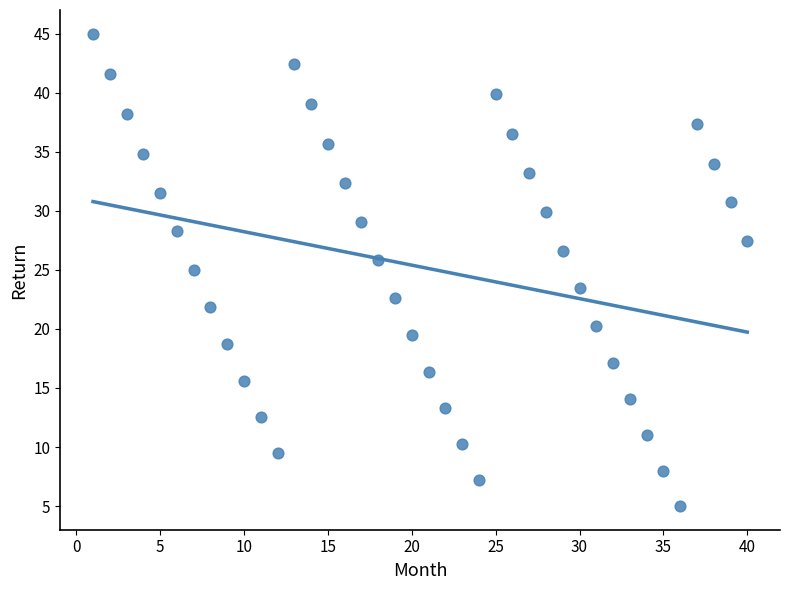

What is the range of X values (max minus min)?

39.0